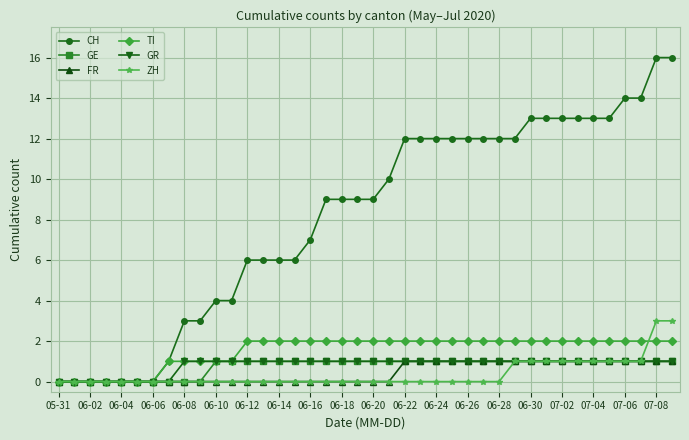

What is the maximum value shown in the chart?

16